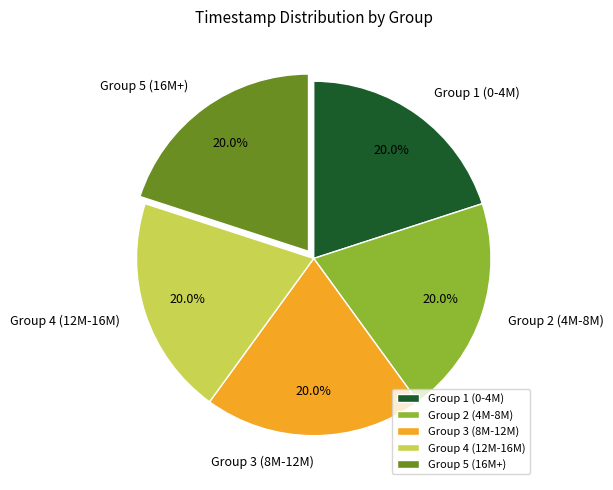

Approximately how many times larger is the value at Group 3 (8M-12M) compared to Group 1 (0-4M)?

1.0